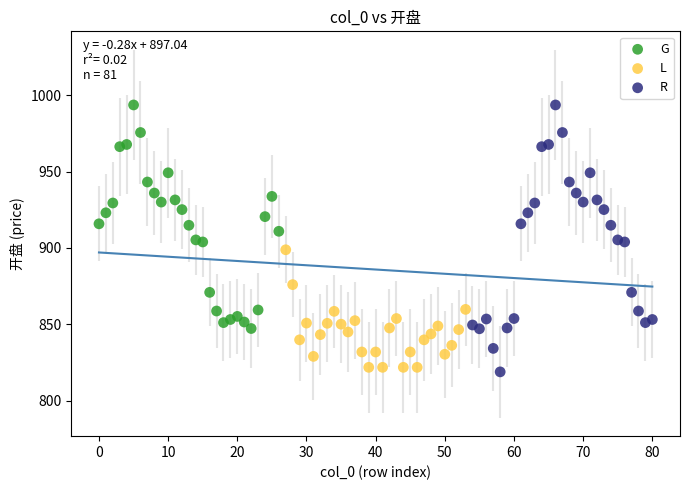

Which series has the largest Y range (max minus min)?

R